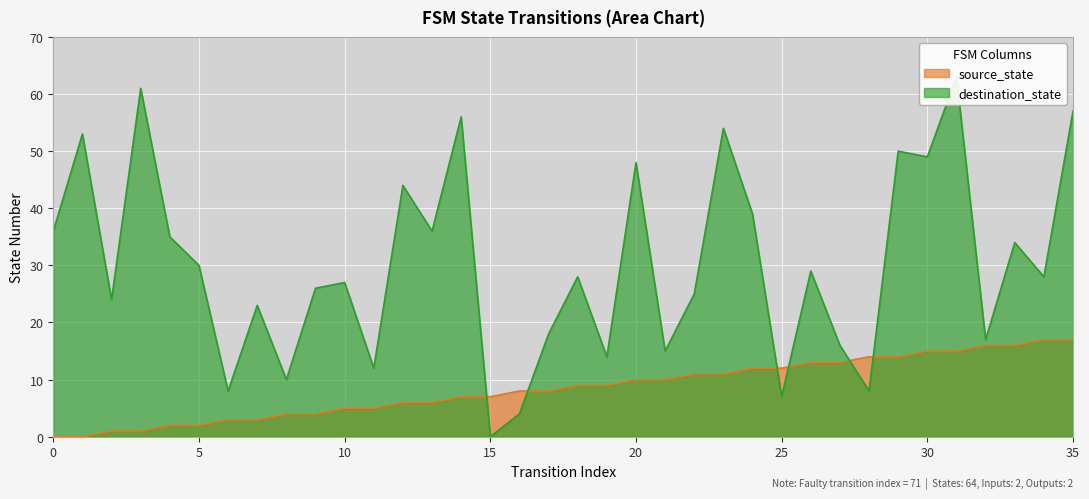

Which series has the largest total across all categories?

destination_state